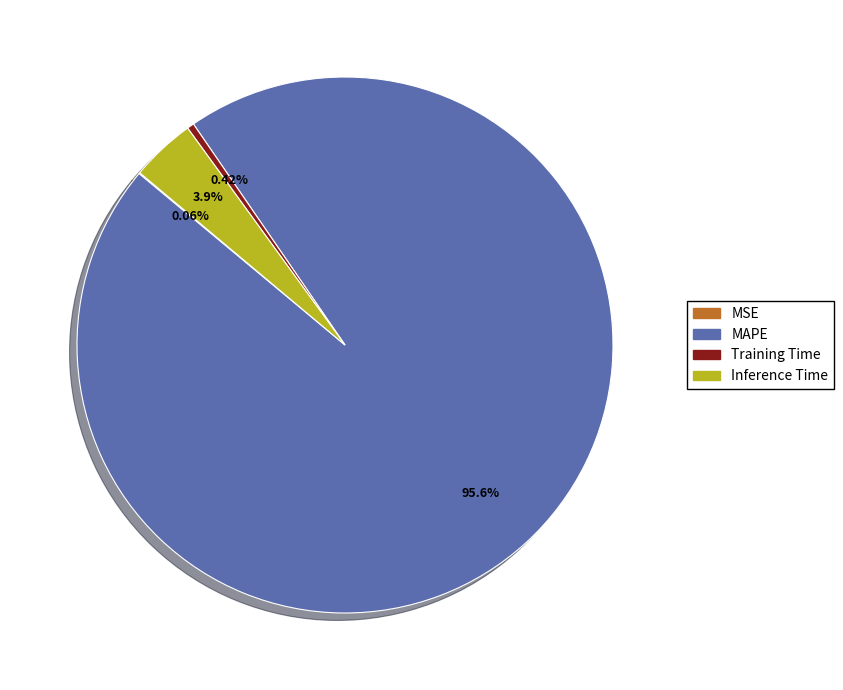

Combined, do MAPE and Training Time account for over 50%?

Yes